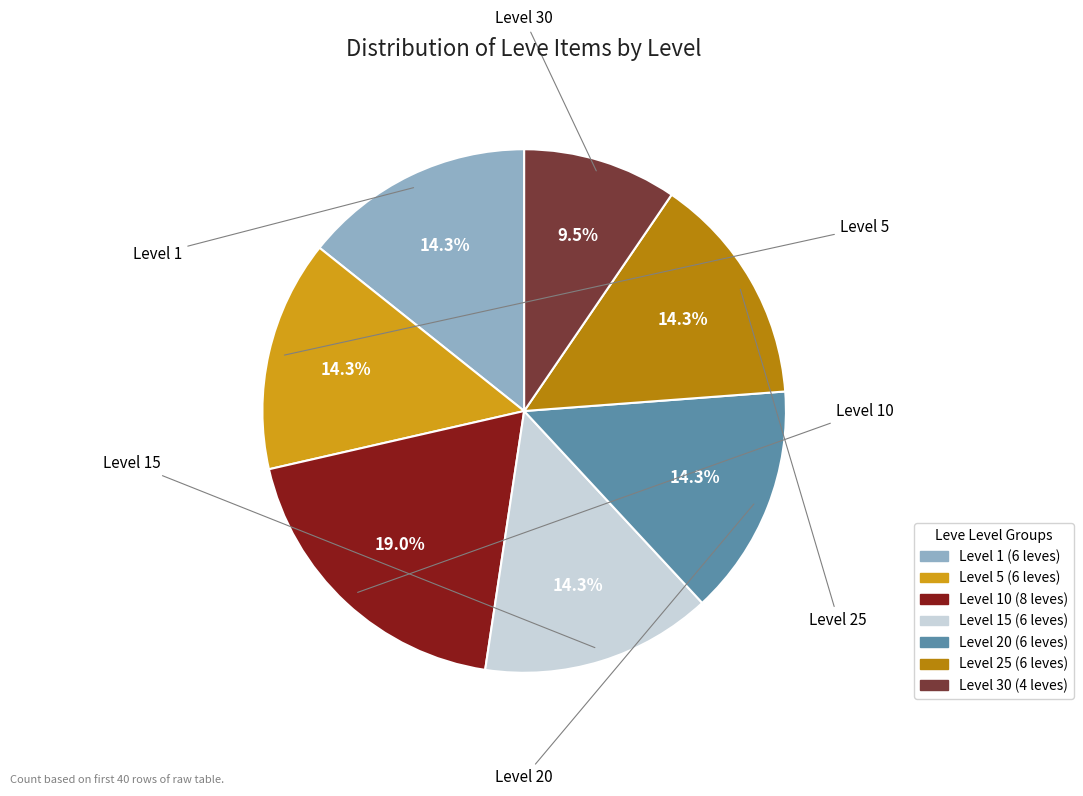

Does any single category account for the majority?

No